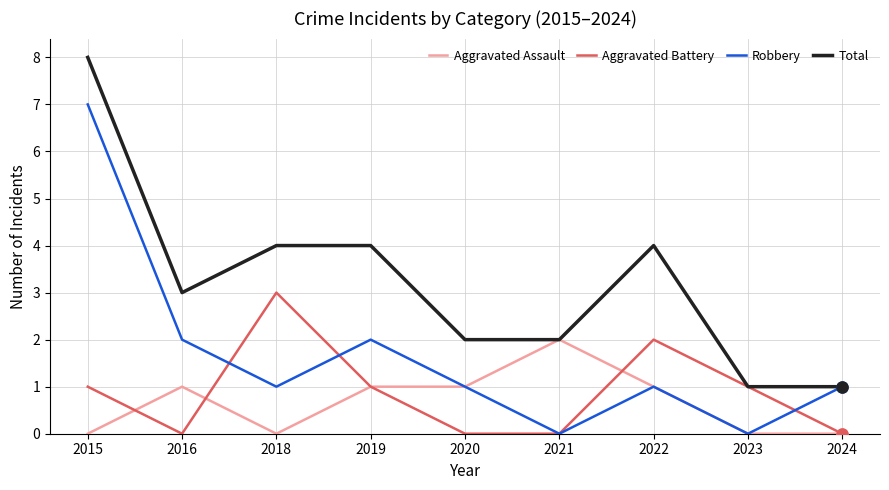

Rank the series at 2016 from highest to lowest value.

Total, Robbery, Aggravated Assault, Aggravated Battery